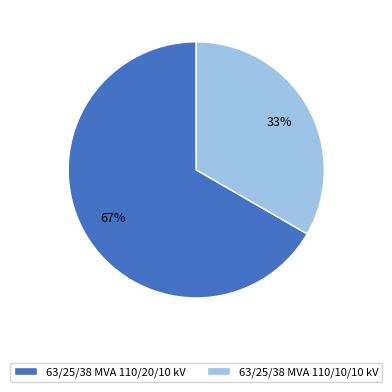

To the nearest percent, what is the average slice percentage?

50%